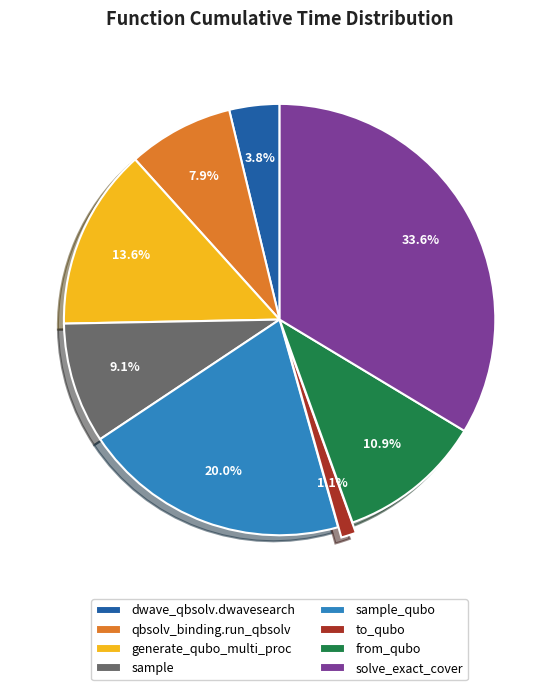

Count the number of slices in the pie.

8